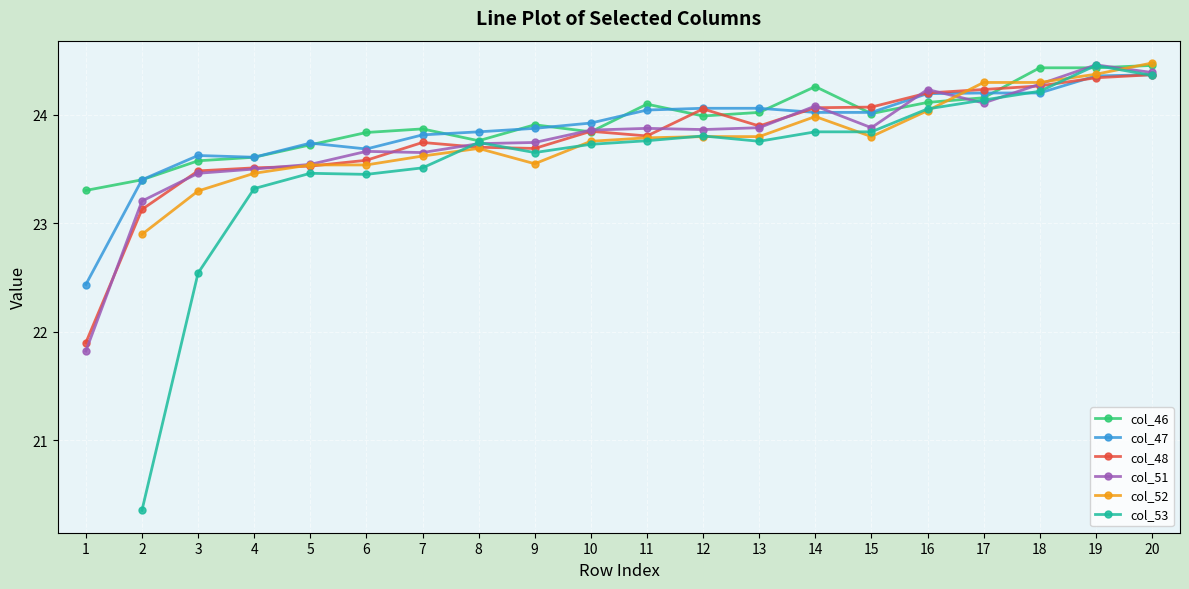

At 10, list the series in order from largest to smallest.

col_47, col_51, col_48, col_46, col_52, col_53